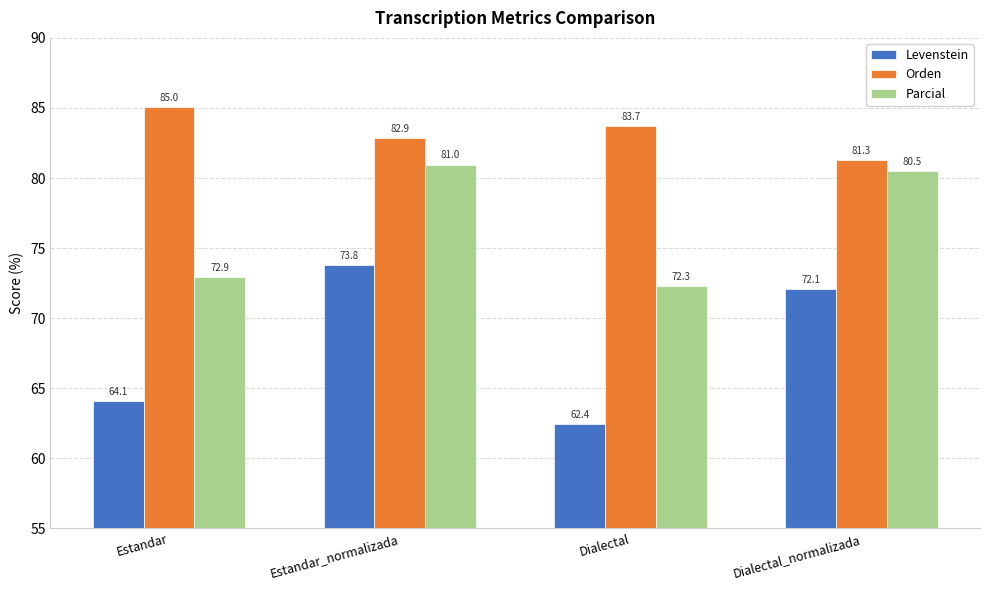

What are all the series names shown in the legend?

Levenstein, Orden, Parcial